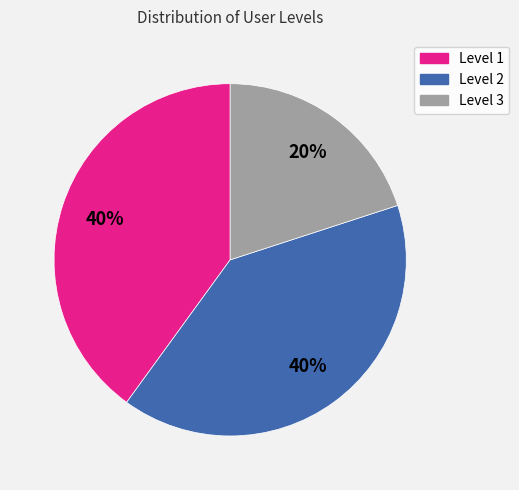

Count the number of slices in the pie.

3